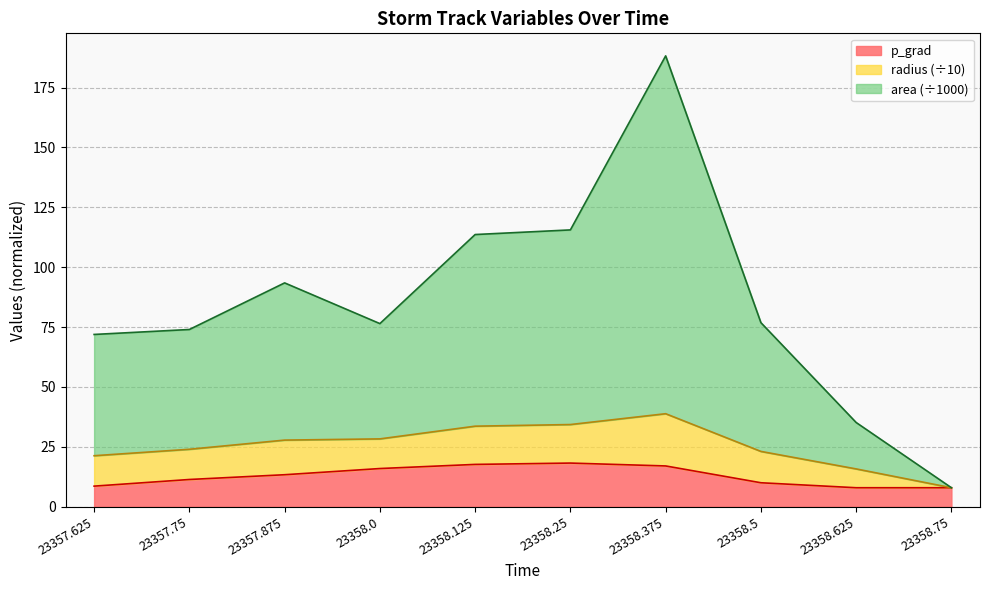

What is the value of the p_grad point at the 4th from the left?

16.0